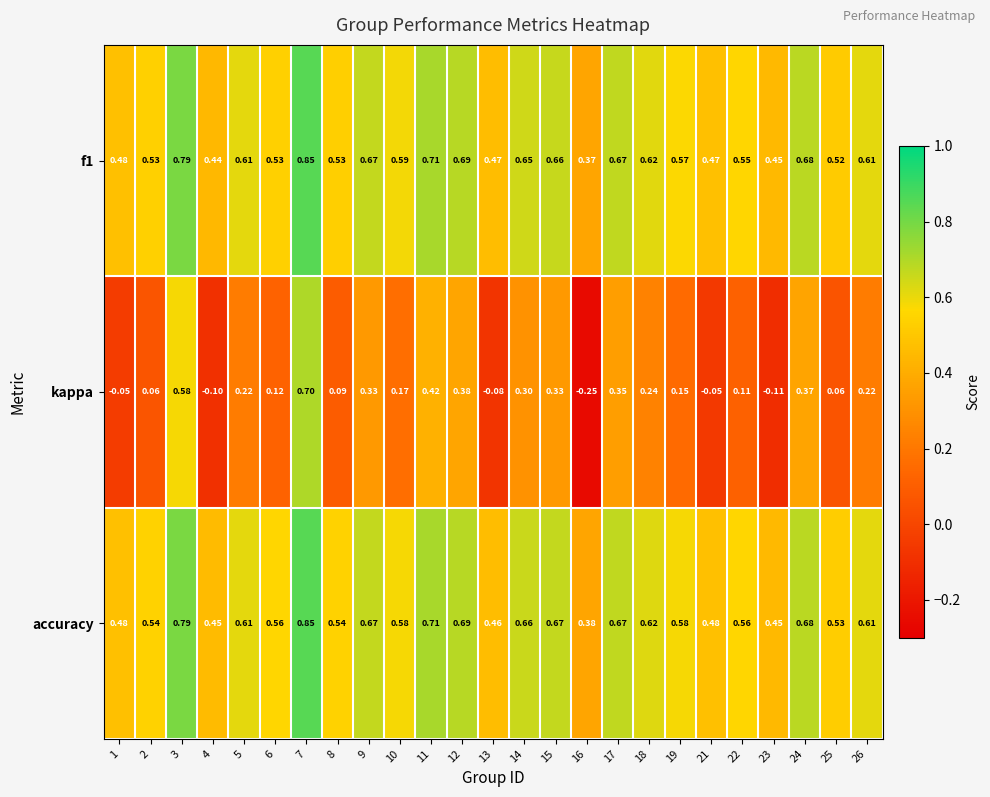

Which series has the largest total across all categories?

accuracy